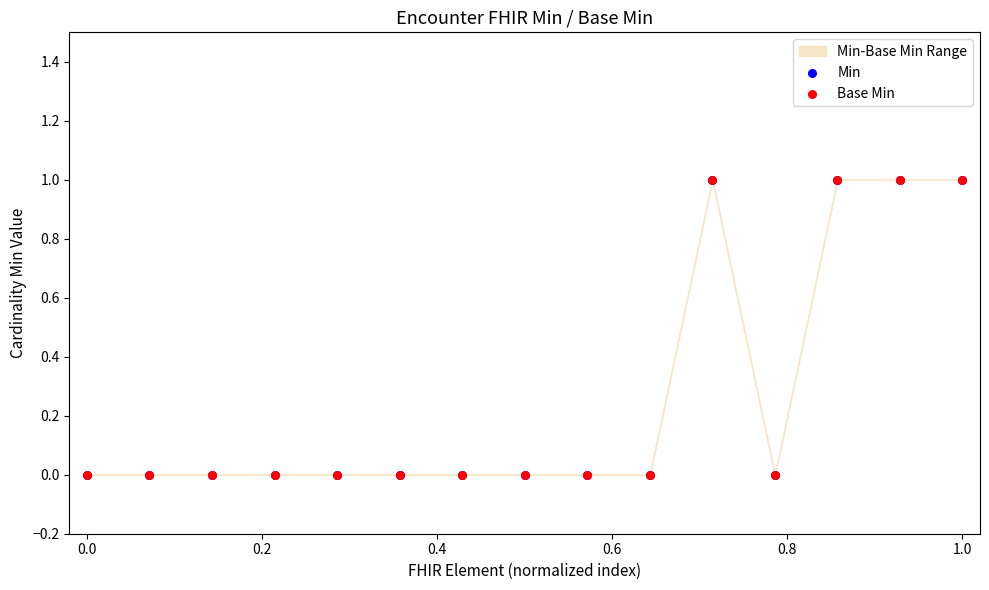

Which series has the largest Y range (max minus min)?

Min